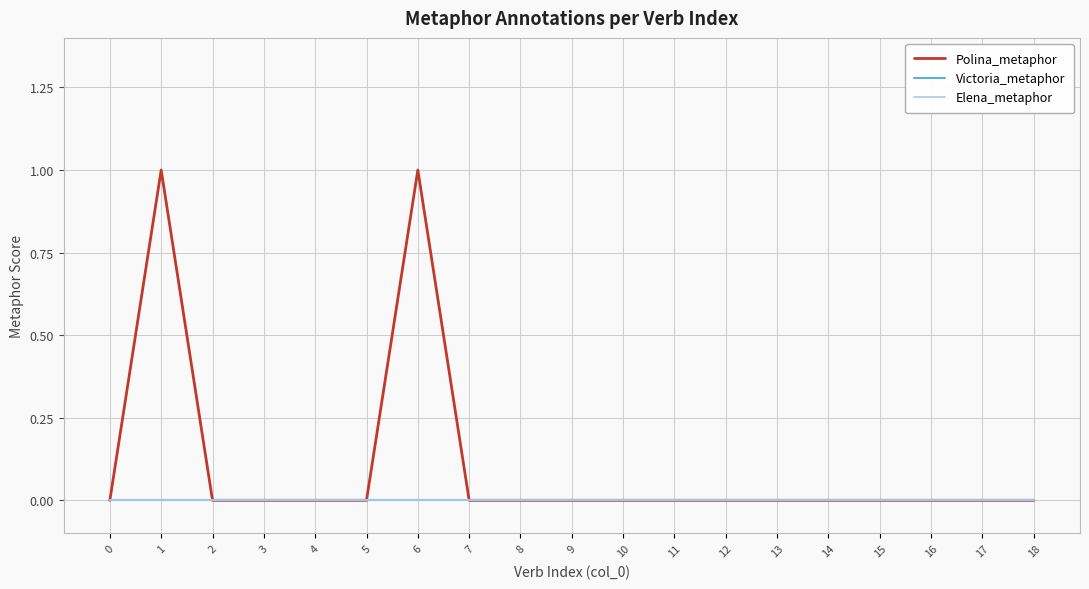

Reading right to left, what are all the values shown in this chart?

Polina_metaphor: 18=0	17=0	16=0	15=0	14=0	13=0	12=0	11=0	10=0	9=0	8=0	7=0	6=1	5=0	4=0	3=0	2=0	1=1	0=0
Victoria_metaphor: 18=0	17=0	16=0	15=0	14=0	13=0	12=0	11=0	10=0	9=0	8=0	7=0	6=0	5=0	4=0	3=0	2=0	1=0	0=0
Elena_metaphor: 18=0	17=0	16=0	15=0	14=0	13=0	12=0	11=0	10=0	9=0	8=0	7=0	6=0	5=0	4=0	3=0	2=0	1=0	0=0